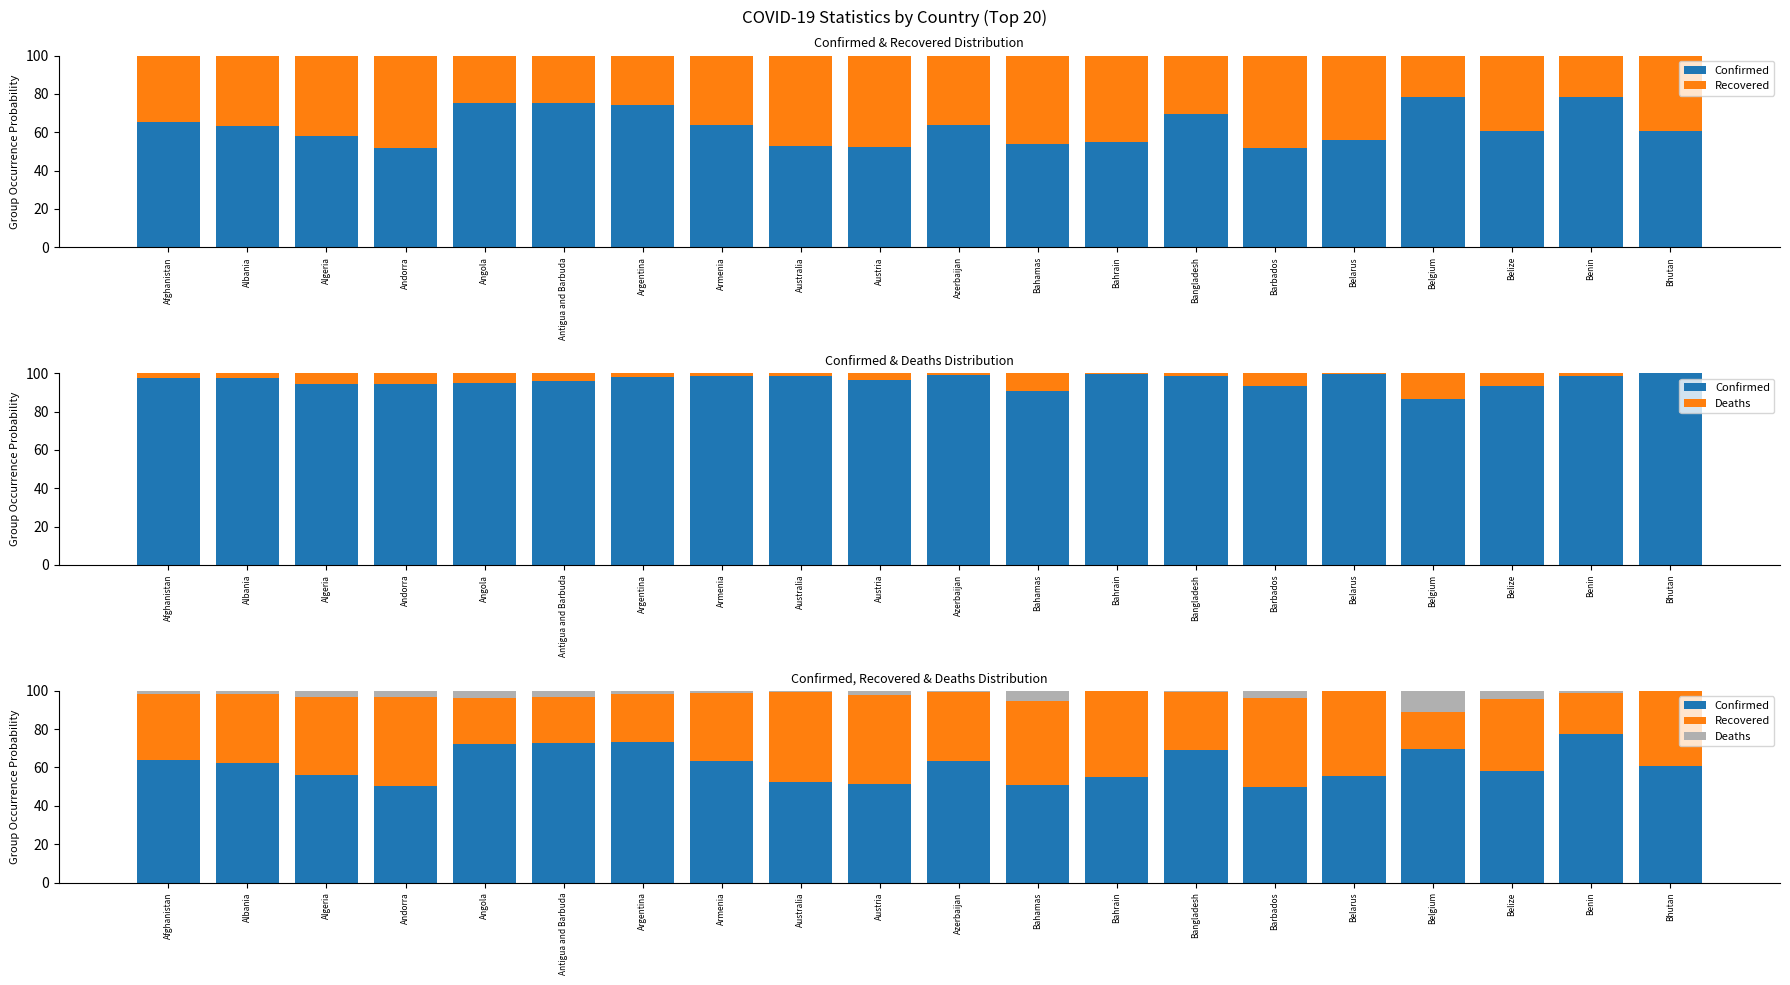

What is the difference between the highest and lowest values at Benin?

75.9